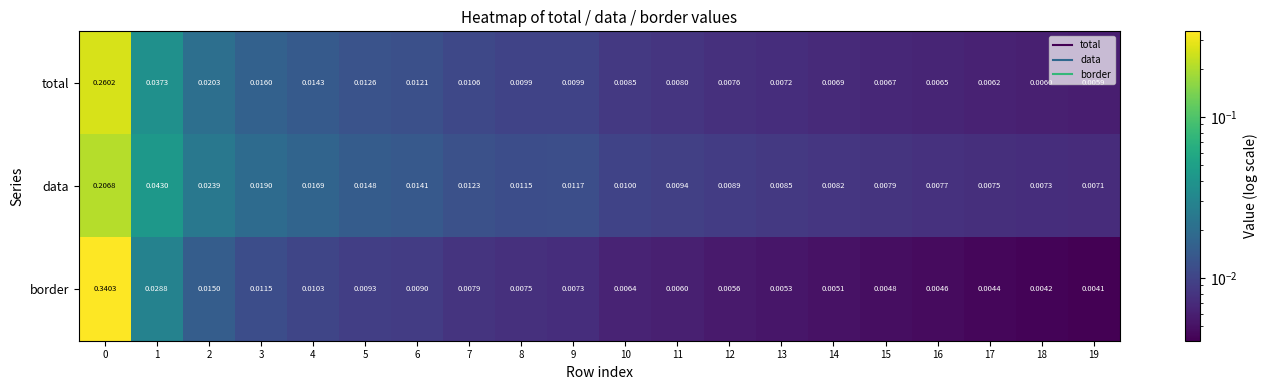

Which series has the largest total across all categories?

border